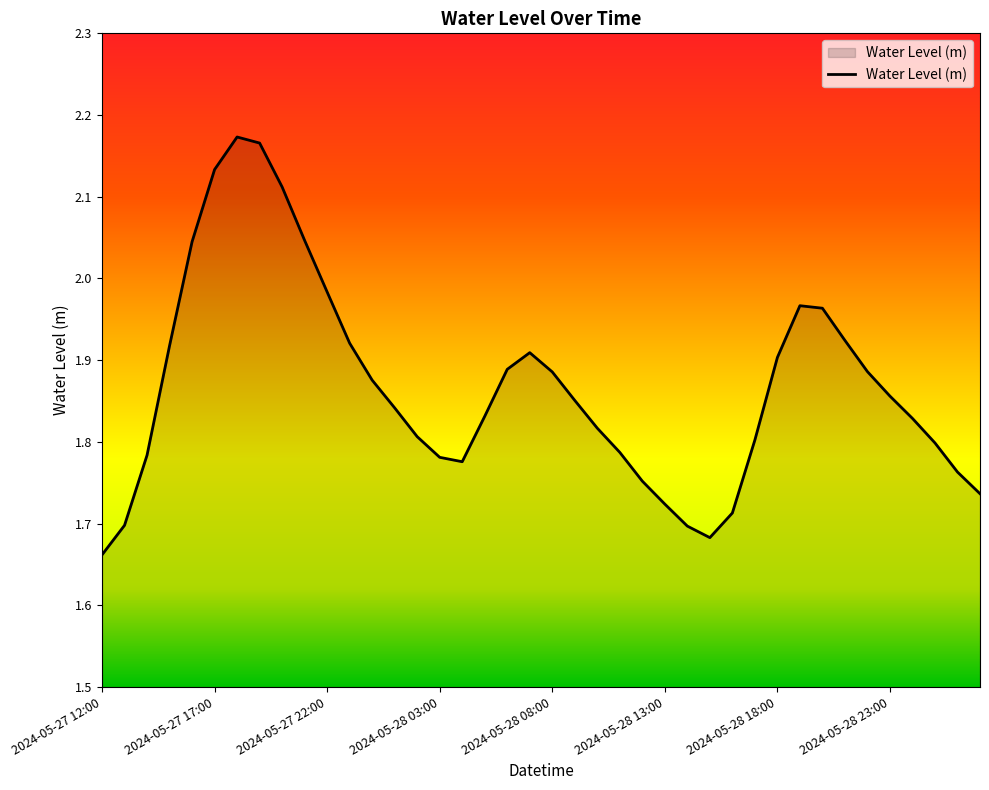

True or false: there are more than 2 points higher than both neighbors.

True